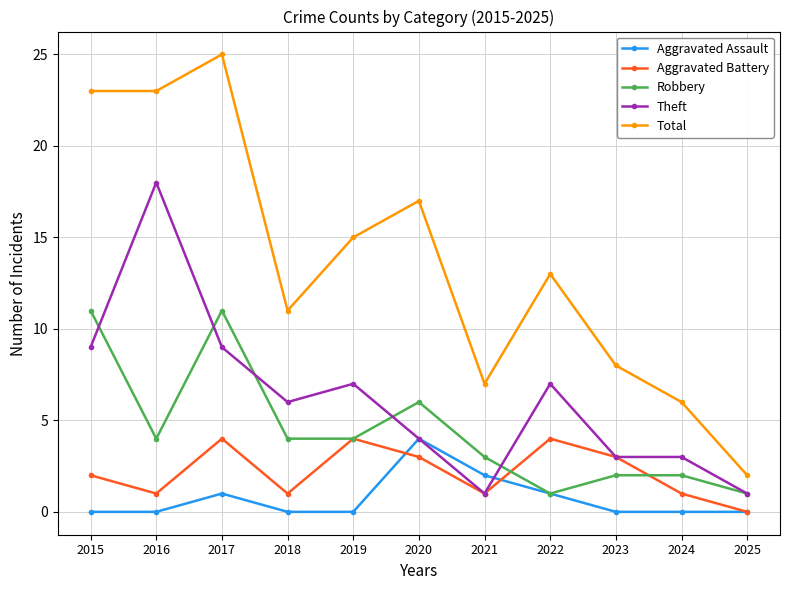

Reading right to left, list all the values displayed in this chart.

Aggravated Assault: 2025=0	2024=0	2023=0	2022=1	2021=2	2020=4	2019=0	2018=0	2017=1	2016=0	2015=0
Aggravated Battery: 2025=0	2024=1	2023=3	2022=4	2021=1	2020=3	2019=4	2018=1	2017=4	2016=1	2015=2
Robbery: 2025=1	2024=2	2023=2	2022=1	2021=3	2020=6	2019=4	2018=4	2017=11	2016=4	2015=11
Theft: 2025=1	2024=3	2023=3	2022=7	2021=1	2020=4	2019=7	2018=6	2017=9	2016=18	2015=9
Total: 2025=2	2024=6	2023=8	2022=13	2021=7	2020=17	2019=15	2018=11	2017=25	2016=23	2015=23